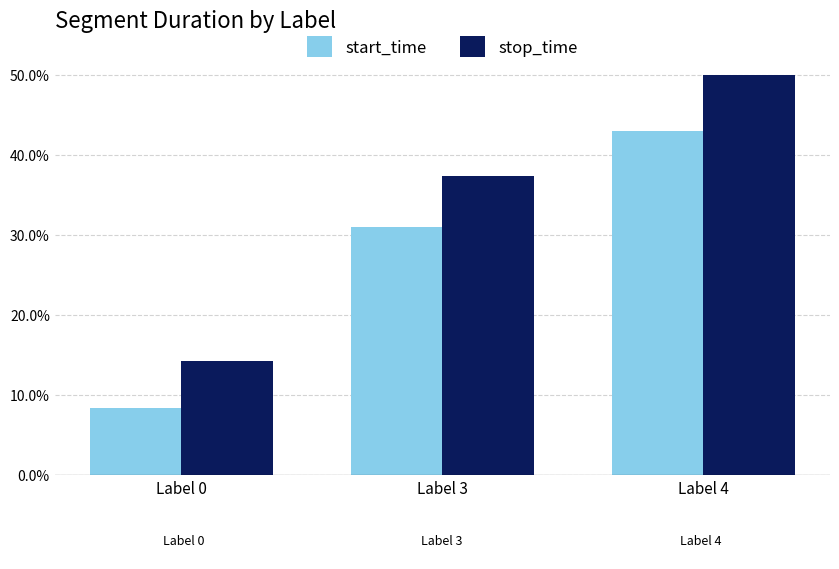

At which category is the sum across all series the highest?

Label 4